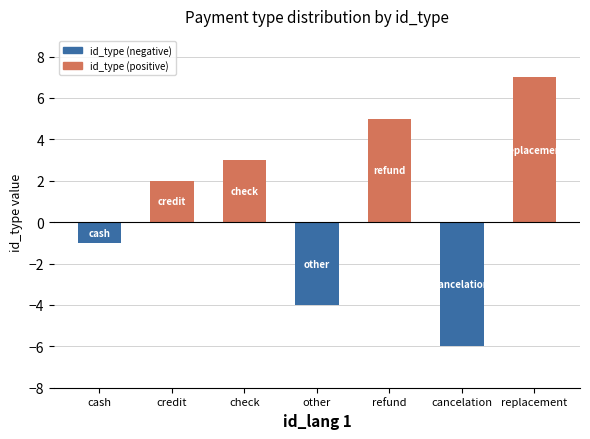

Which has a higher value, refund or replacement?

replacement